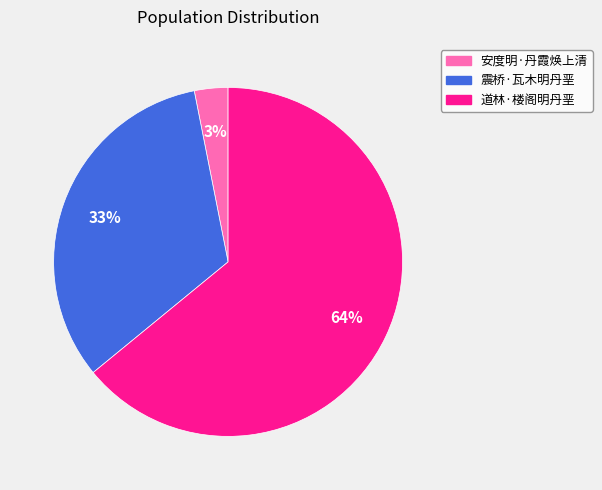

Rank the categories by value from lowest to highest.

安度明·丹霞焕上清, 震桥·瓦木明丹垩, 道林·楼阁明丹垩